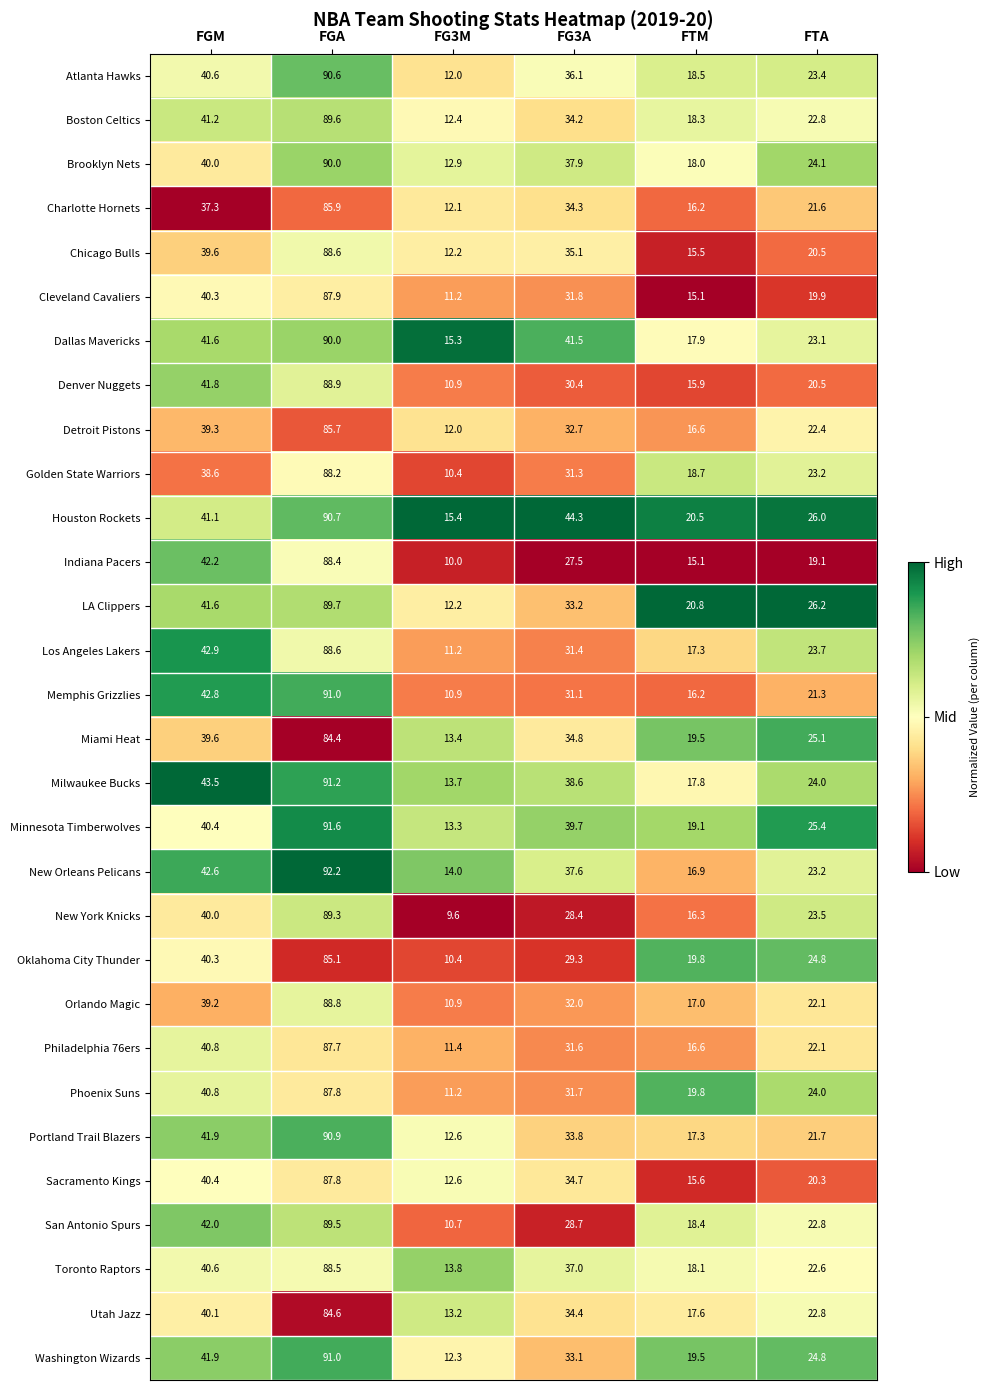

What is the spread (max minus min) of values at FTM?

5.7